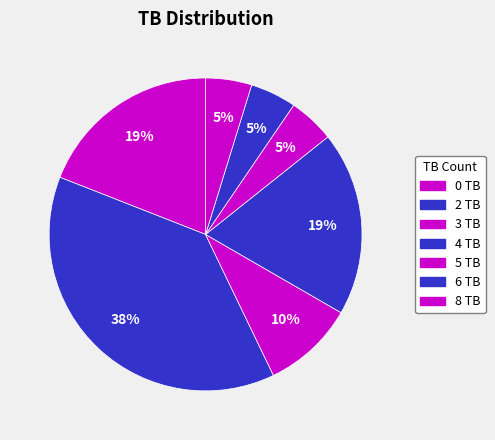

Is 2 the majority of the pie?

No